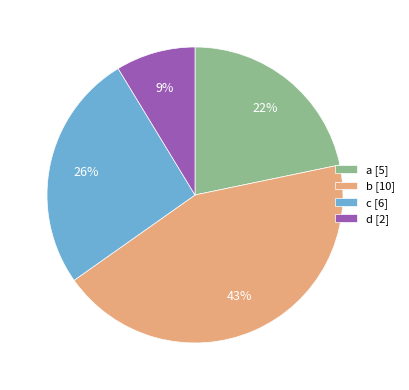

What is the ratio of the value at b [10] to the value at c [6]?

1.7